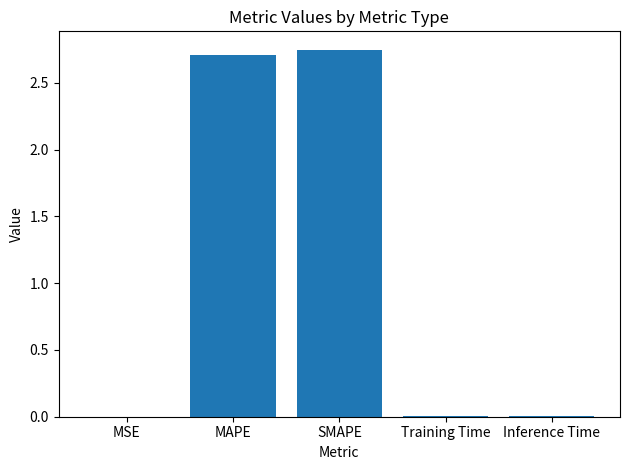

What is the change in value from MSE to MAPE?

+2.7